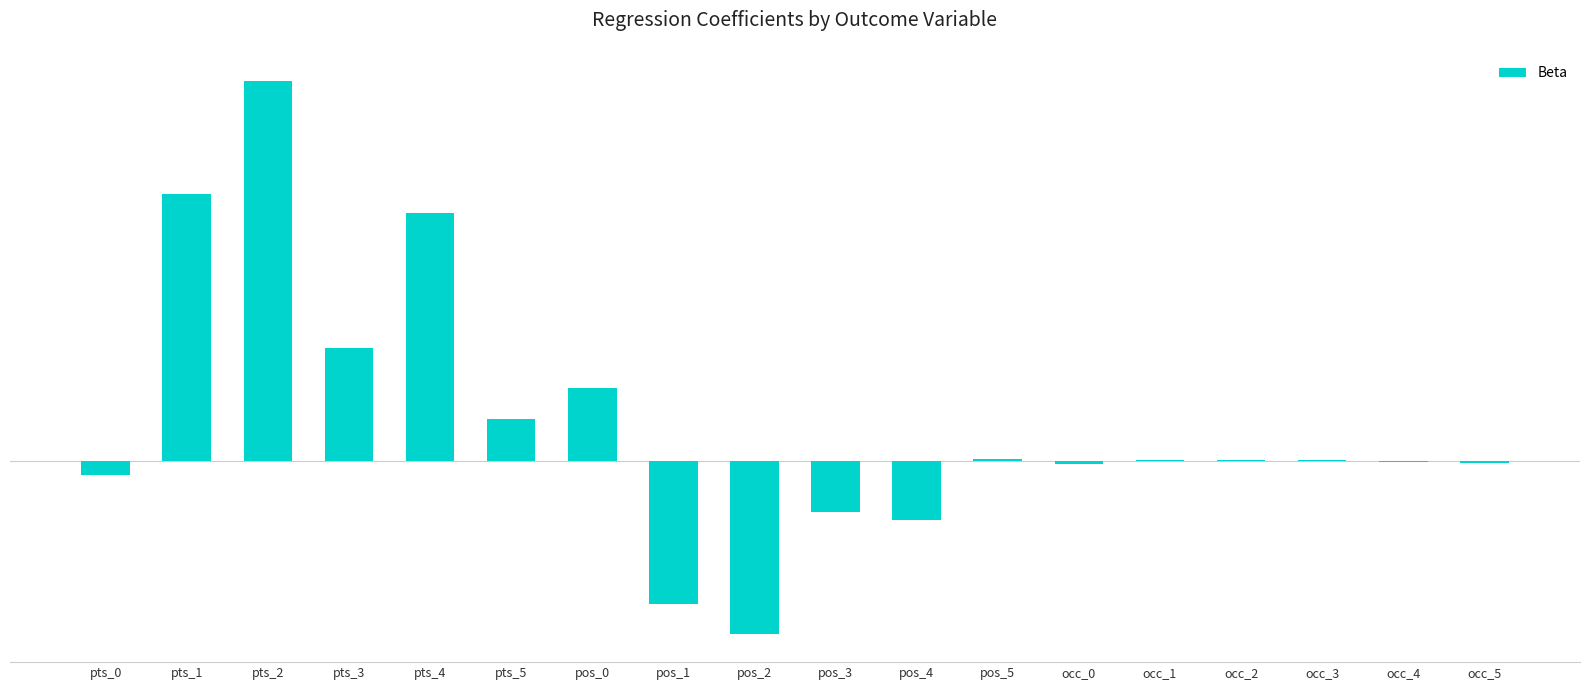

What position from the left is pts_3?

4